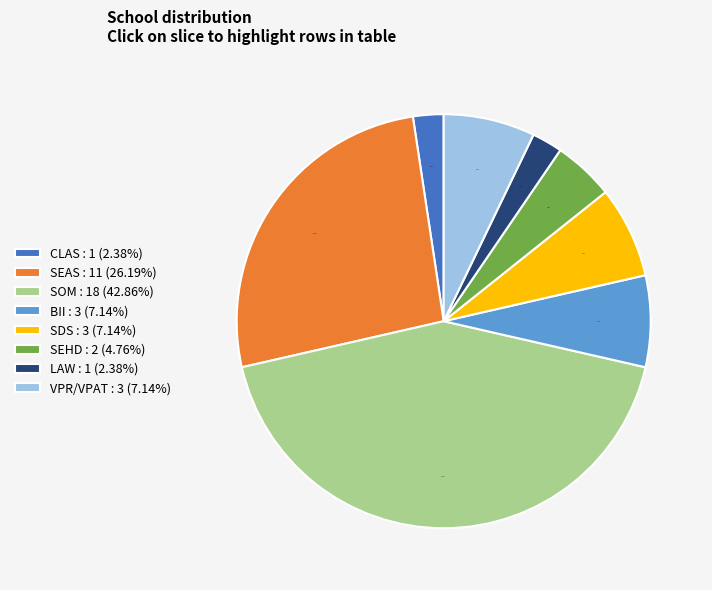

Combined, do CLAS and LAW account for over 50%?

No